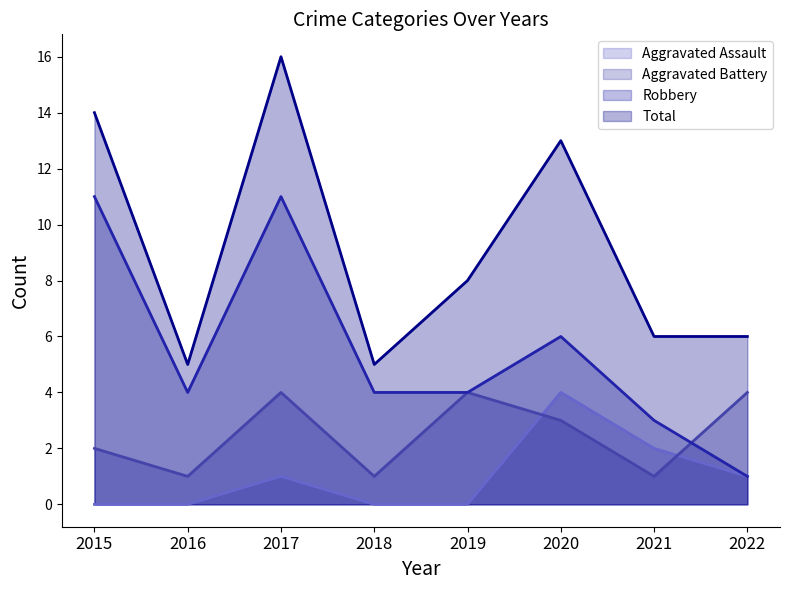

At how many categories does at least one series exceed 5?

6